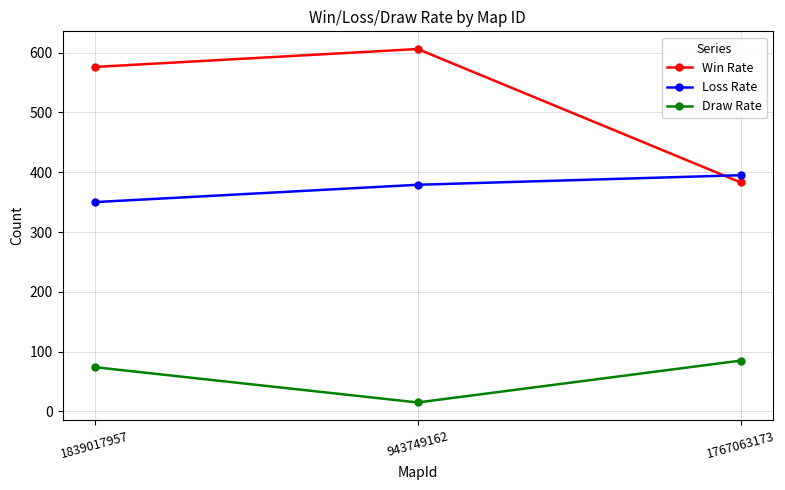

What is the label of the 1st point from the right?

1767063173